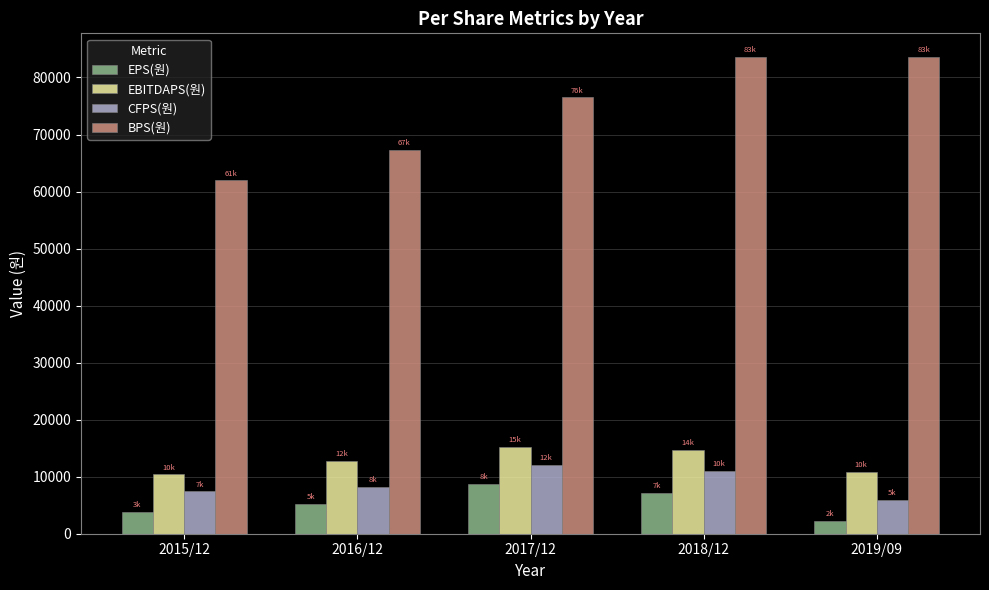

At which label does BPS(원) reach its minimum?

2015/12